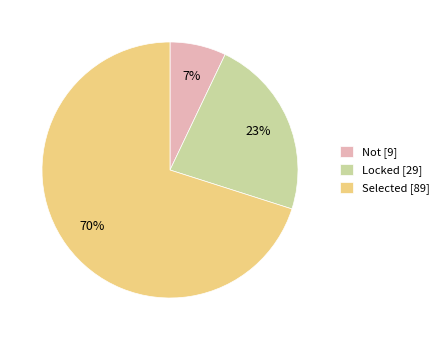

Combined, do Not [9] and Selected [89] account for over 50%?

Yes